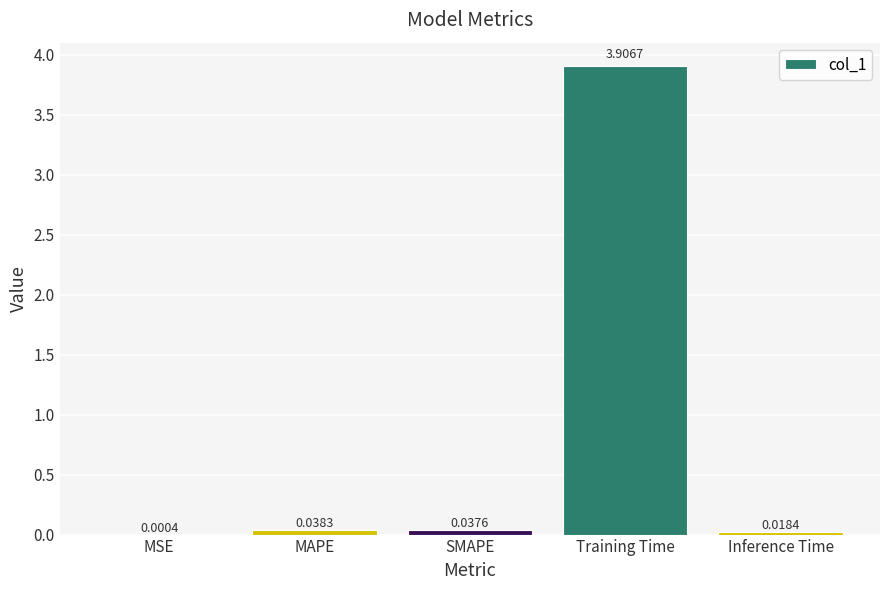

What is the sum of all values?

4.0